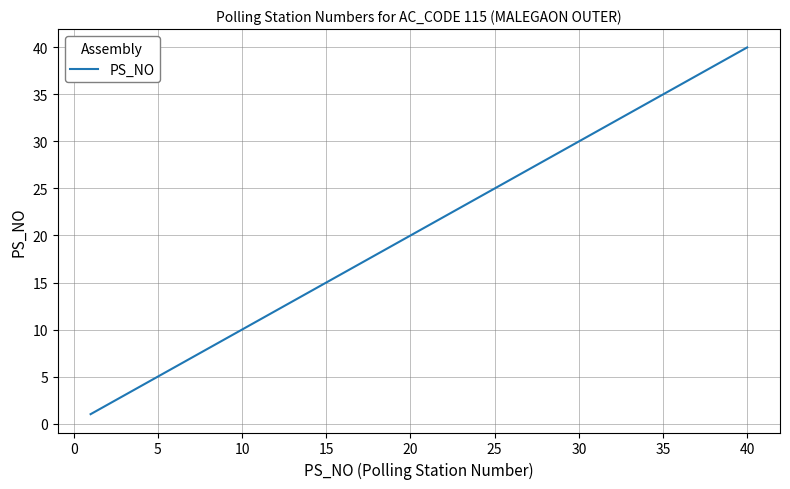

What is the maximum value shown in the chart?

40